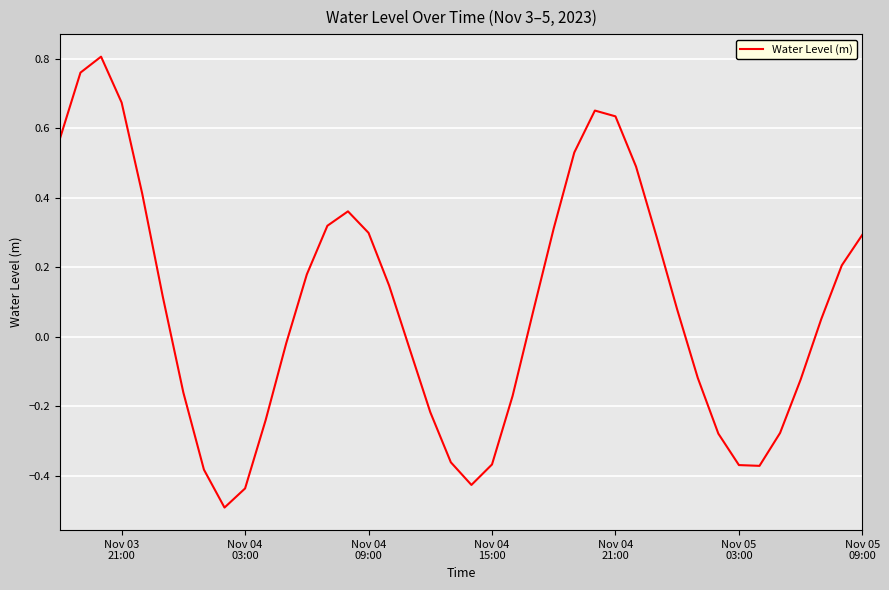

What is the difference between the maximum and minimum values?

1.3